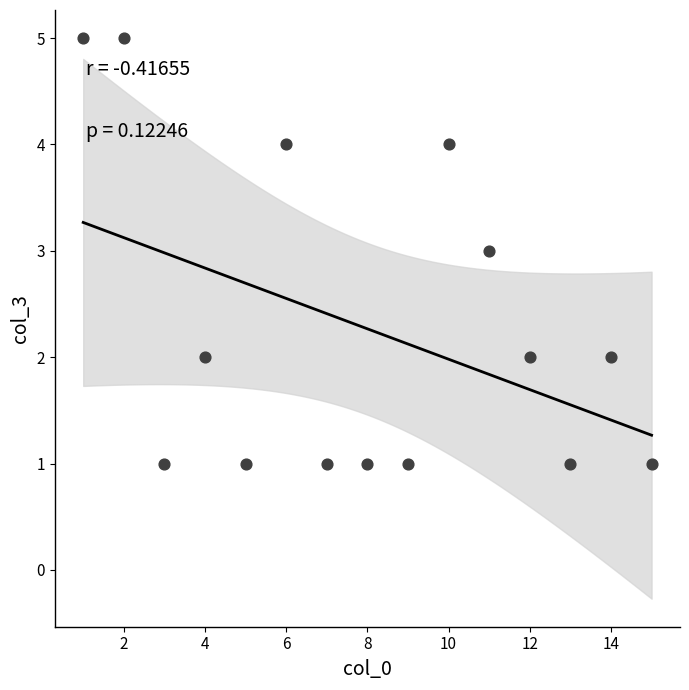

What is the range of Y values (max minus min)?

4